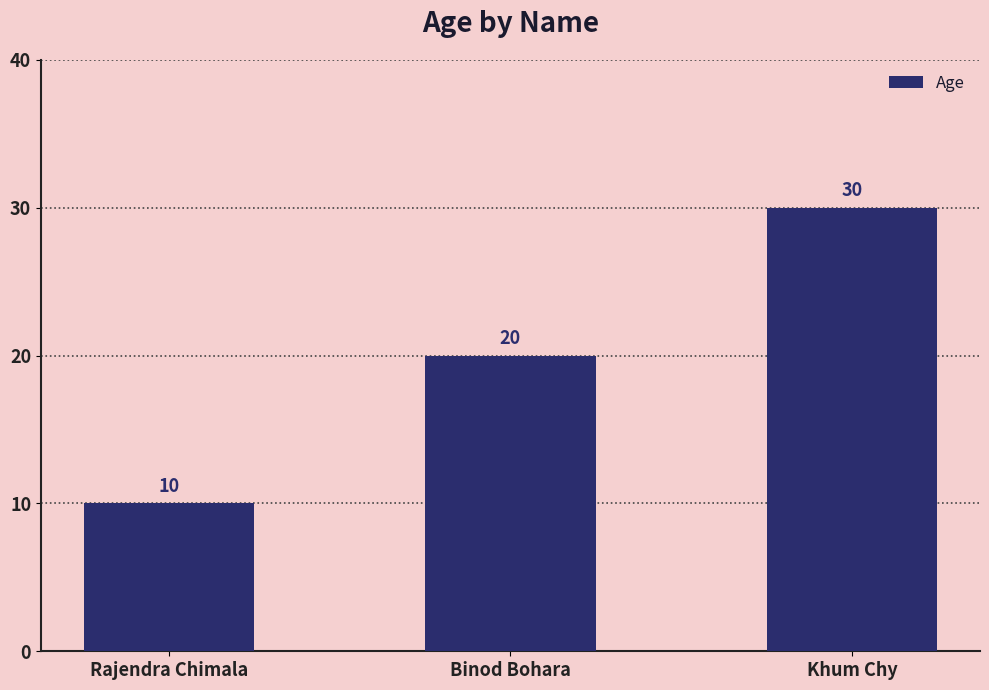

What is the approximate value at Khum Chy?

30